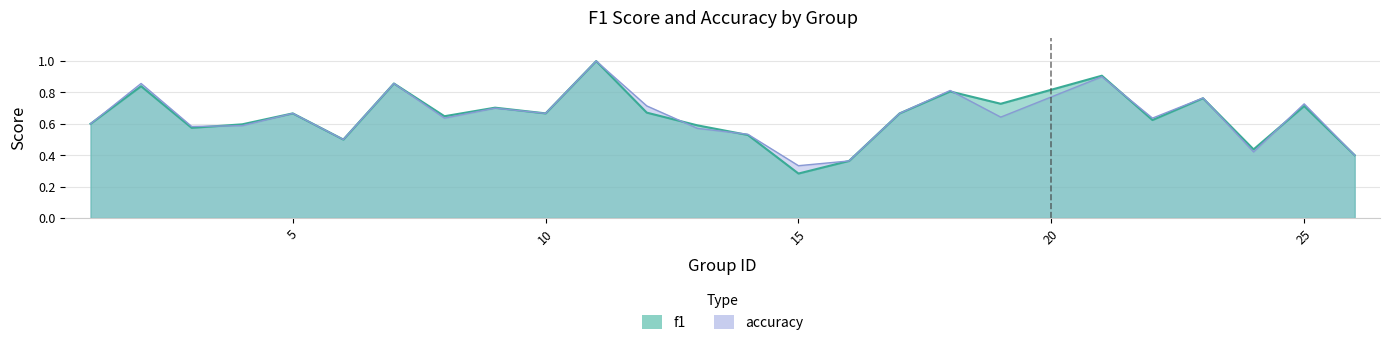

Rank the series at 21 from highest to lowest value.

f1, accuracy